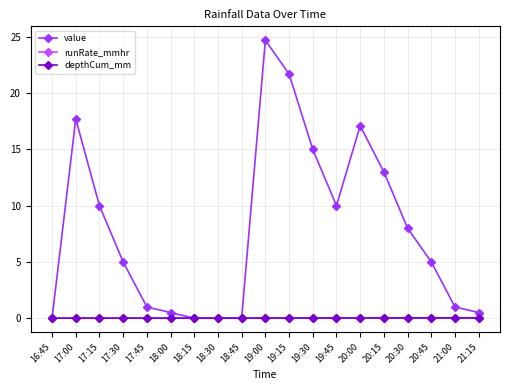

True or false: runRate_mmhr has a value of 0.0 at 18:15.

True